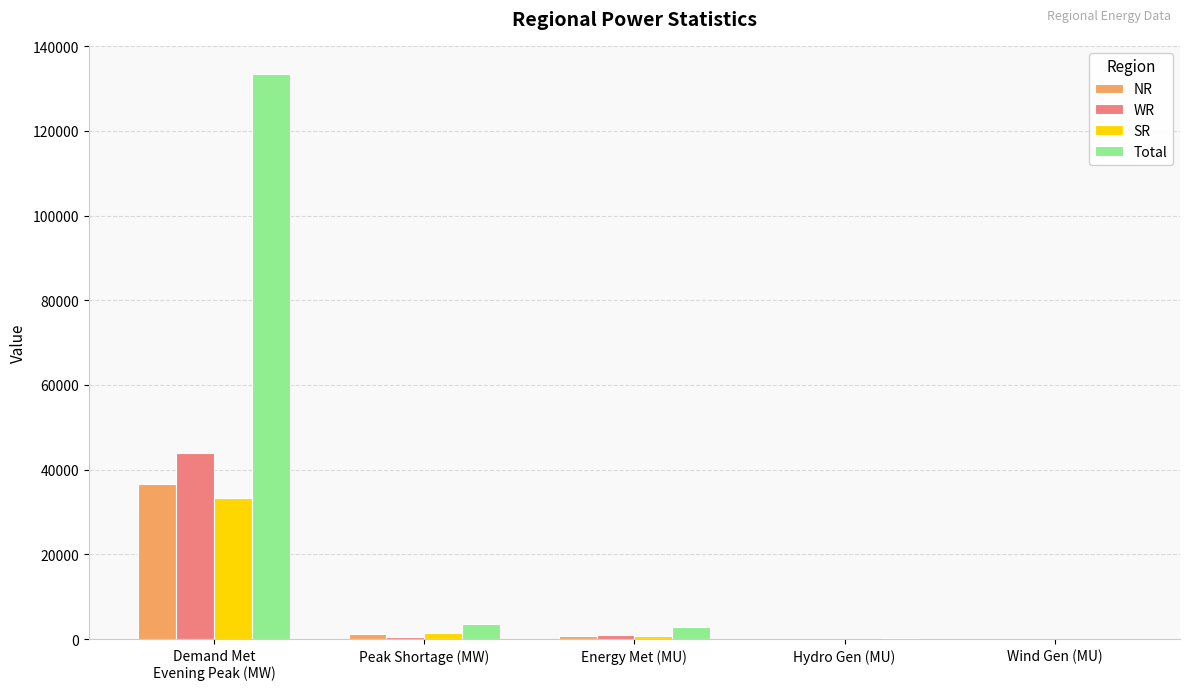

At which category is the sum across all series the highest?

Demand Met
Evening Peak (MW)